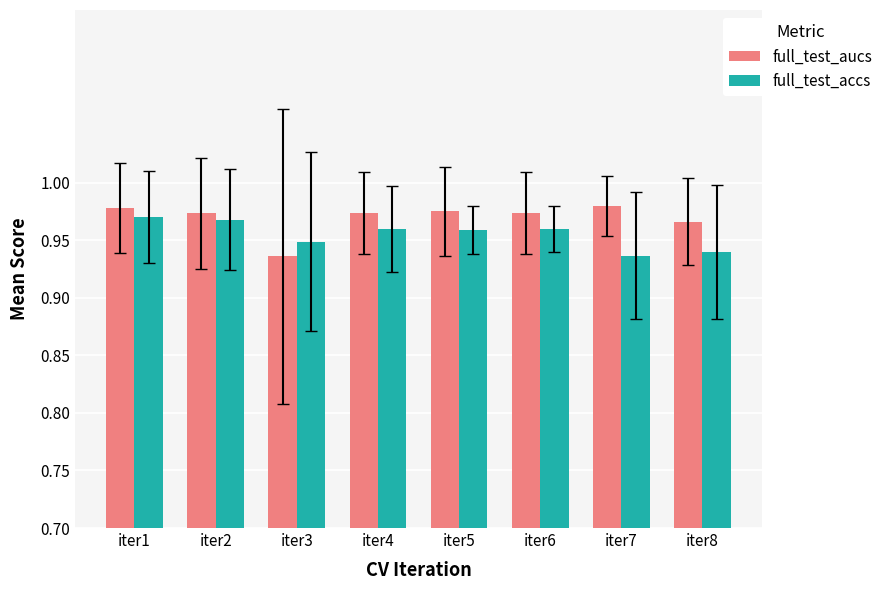

What are all the series names shown in the legend?

full_test_aucs, full_test_accs